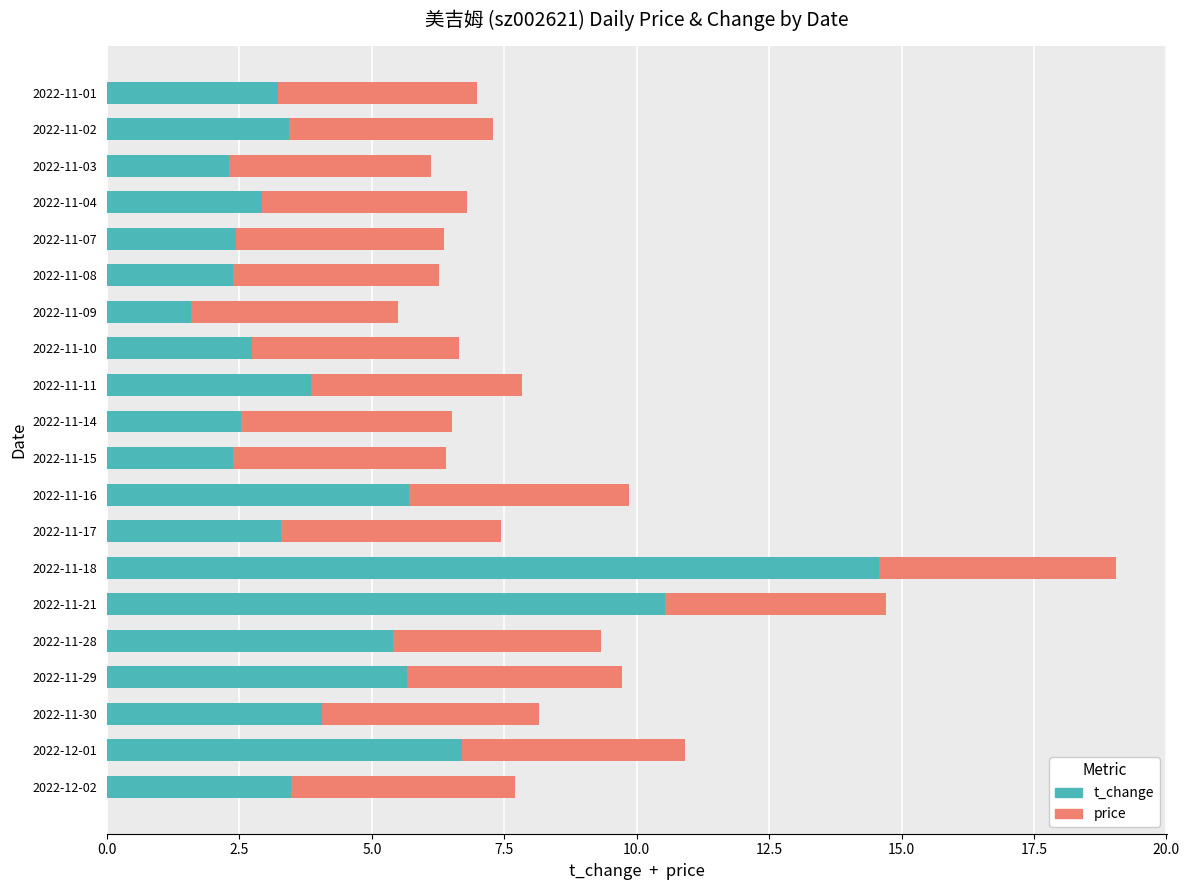

What is the approximate value of t_change at 2022-11-16?

5.7